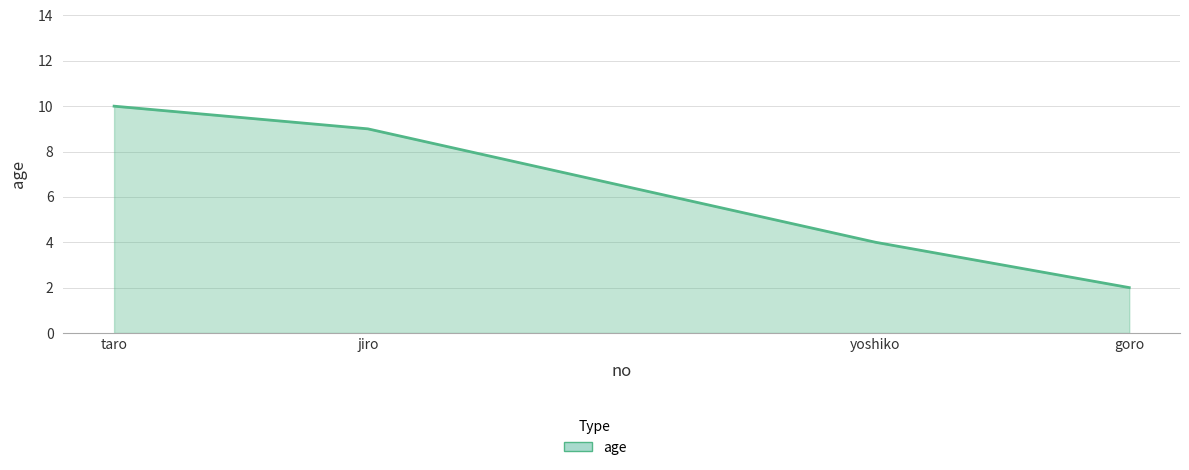

What is the smallest value displayed?

2